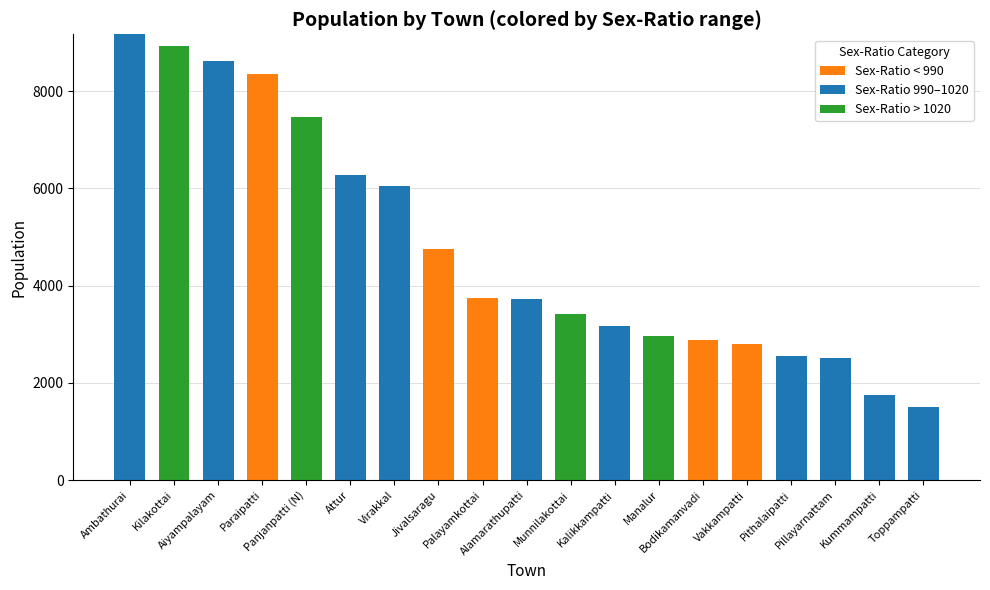

What is the highest value of the Sex-Ratio < 990 series?

8353